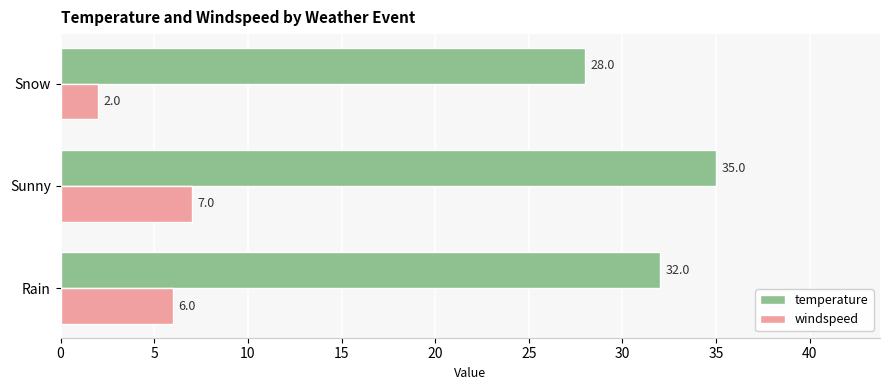

List the series in order of their overall mean, lowest first.

windspeed, temperature